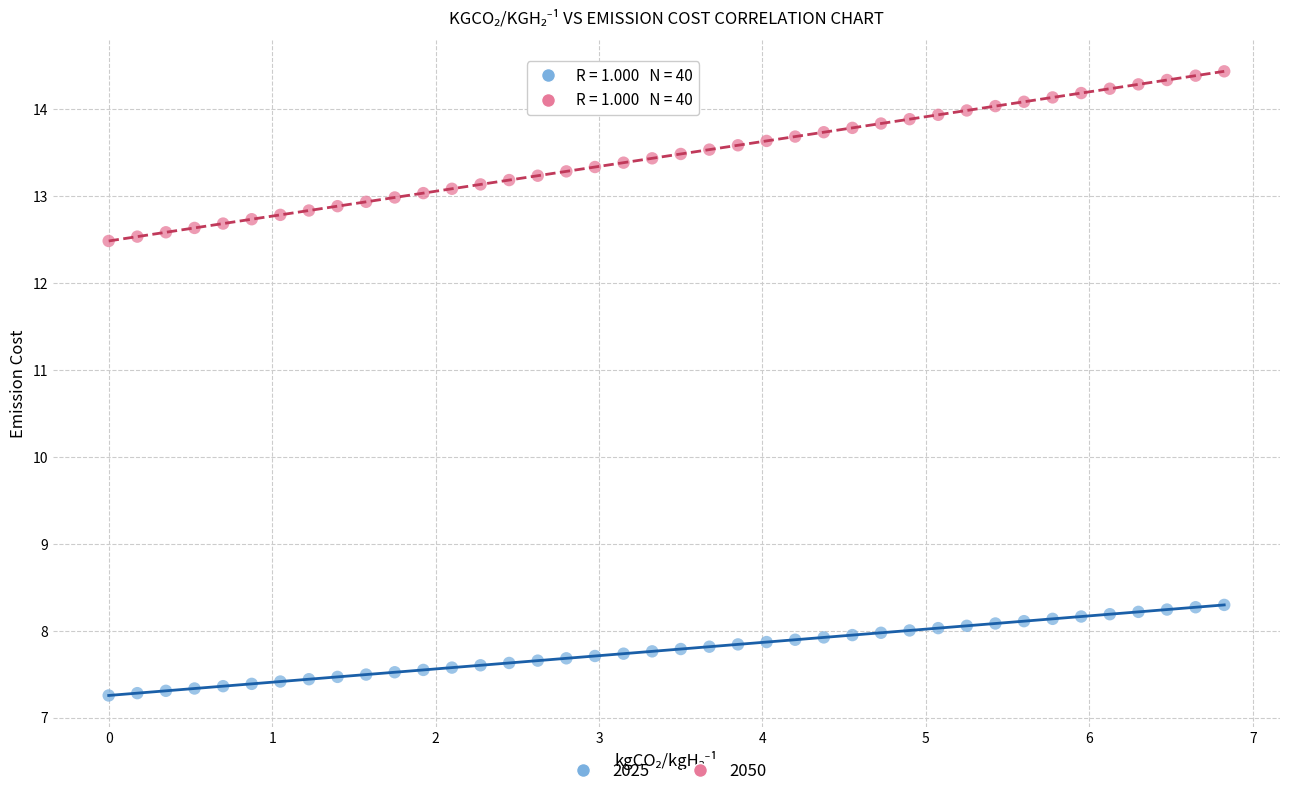

Across all data points, what is the range of Y values (max minus min)?

7.2